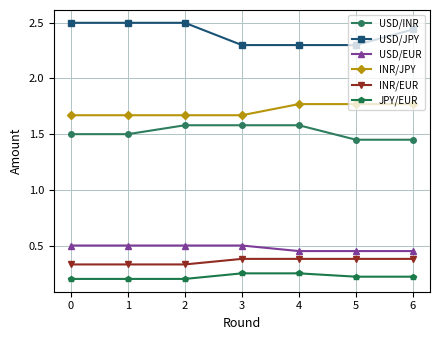

What is the maximum value for USD/JPY?

2.5